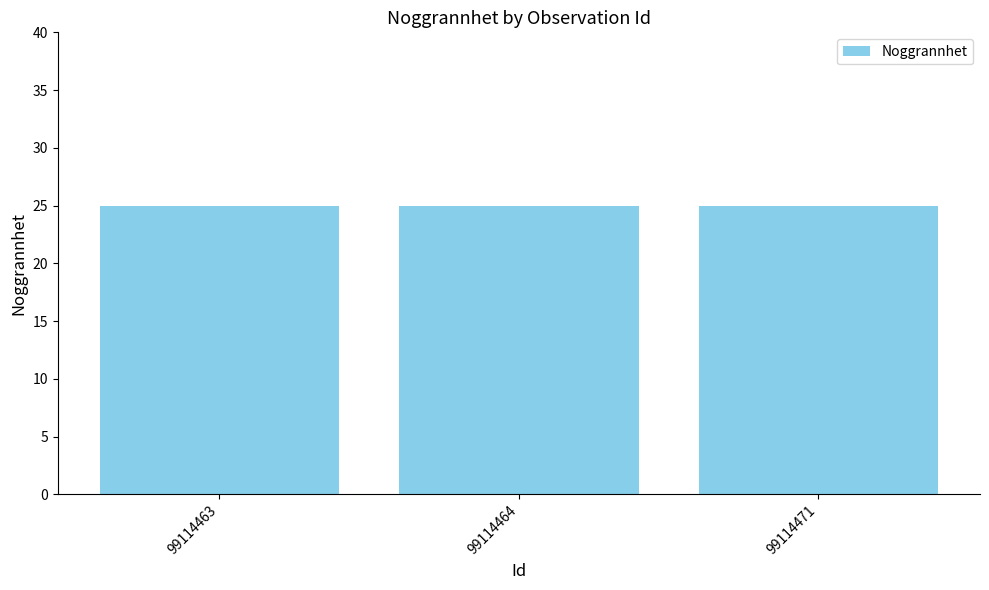

Which category has the lowest value in the Taxonsorteringsordning series?

99114463